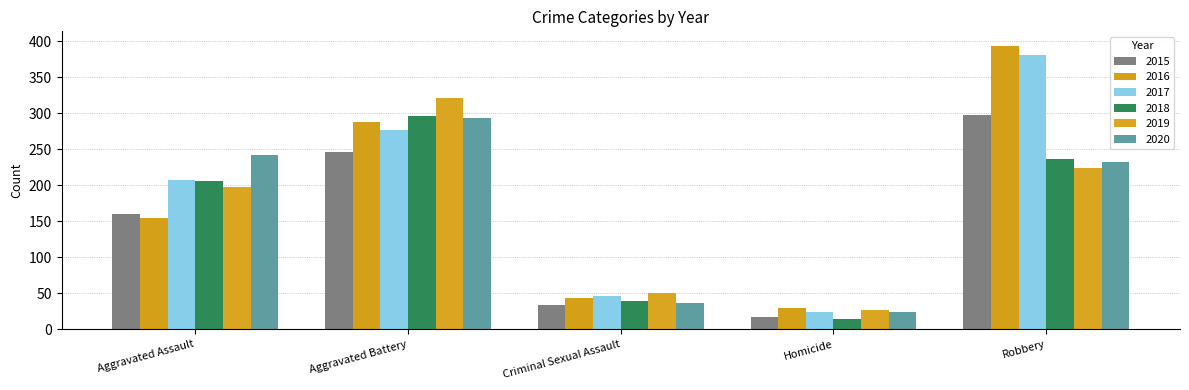

What is the label of the 5th bar from the right?

Aggravated Assault